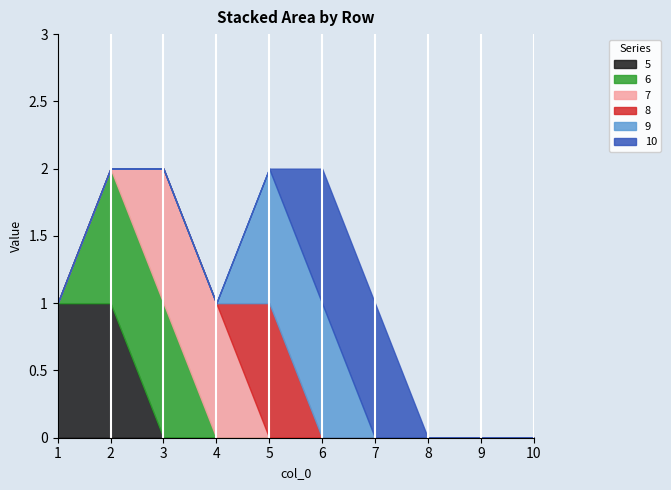

Between 3 and 5, which is larger?

3